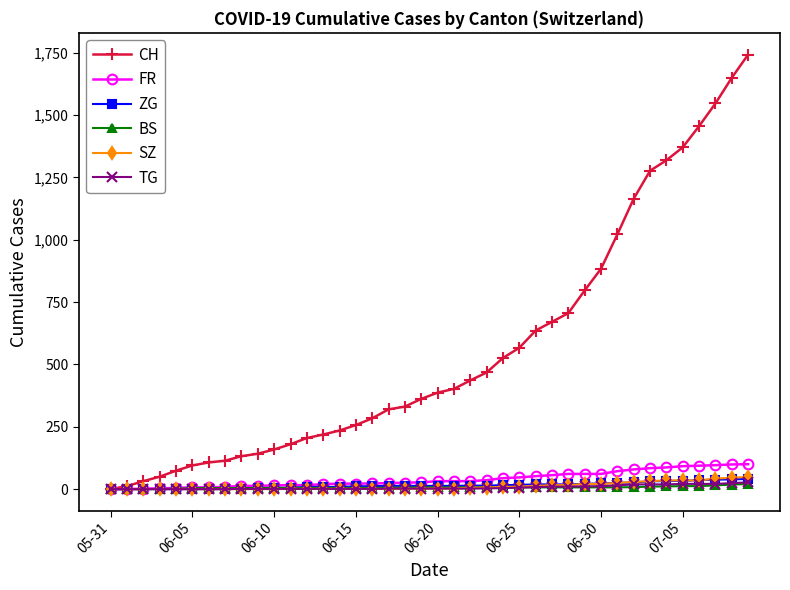

What is the highest value of the ZG series?

41